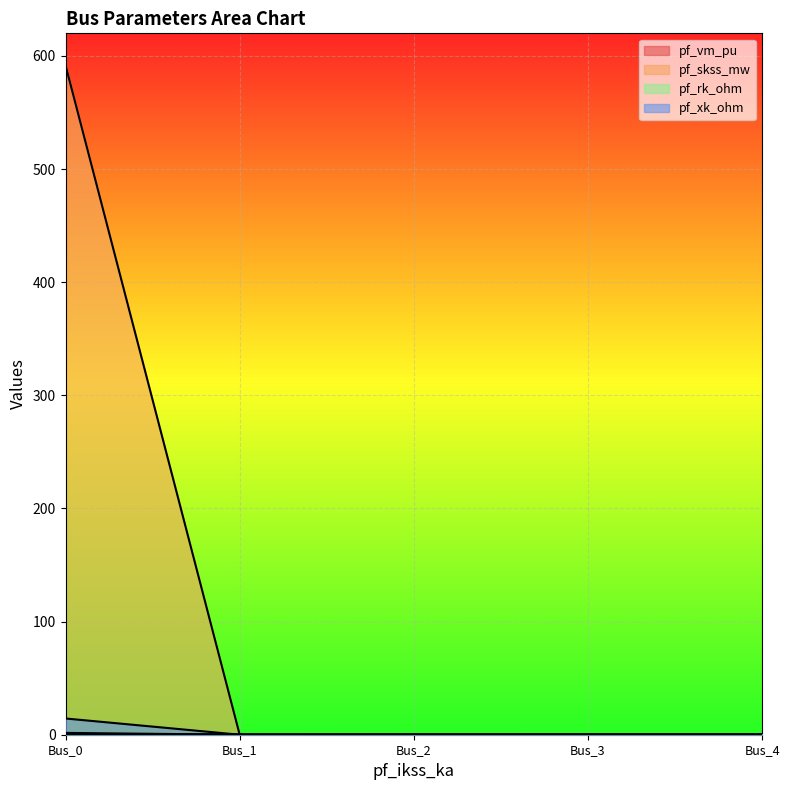

The value of pf_rk_ohm at Bus_2 is 0.0. True or false?

True